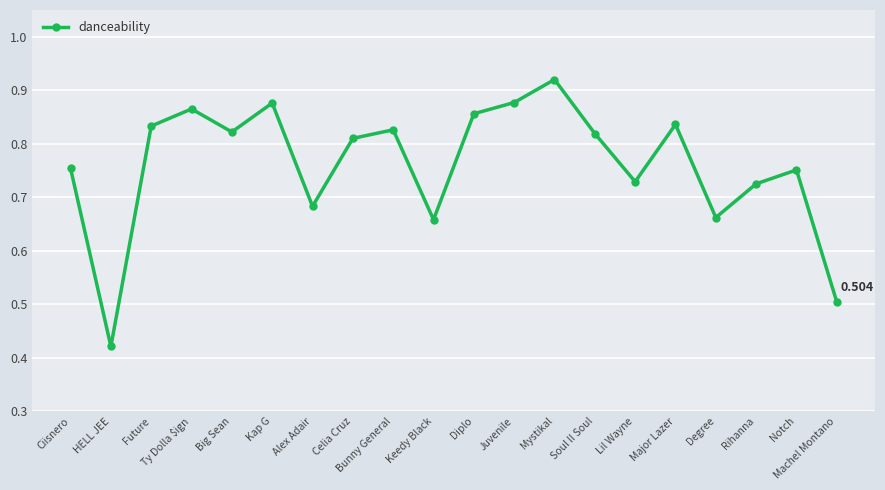

How many points are lower than both their immediate neighbors (excluding endpoints)?

6